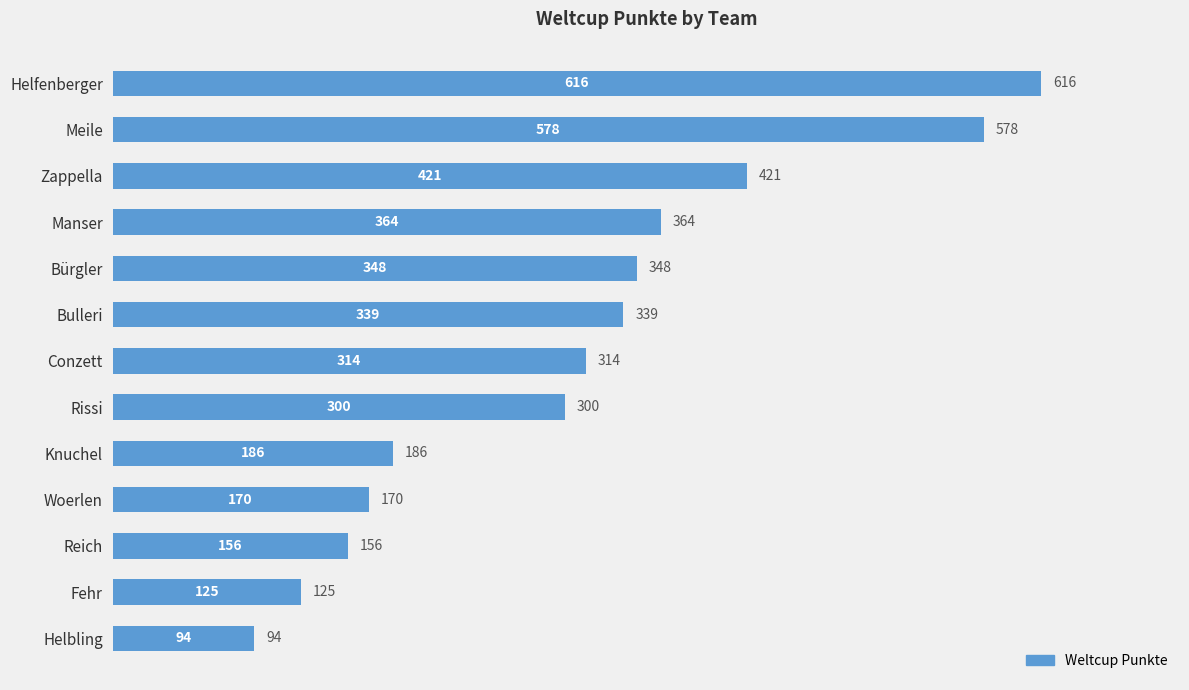

The value at Rissi is 300. True or false?

True